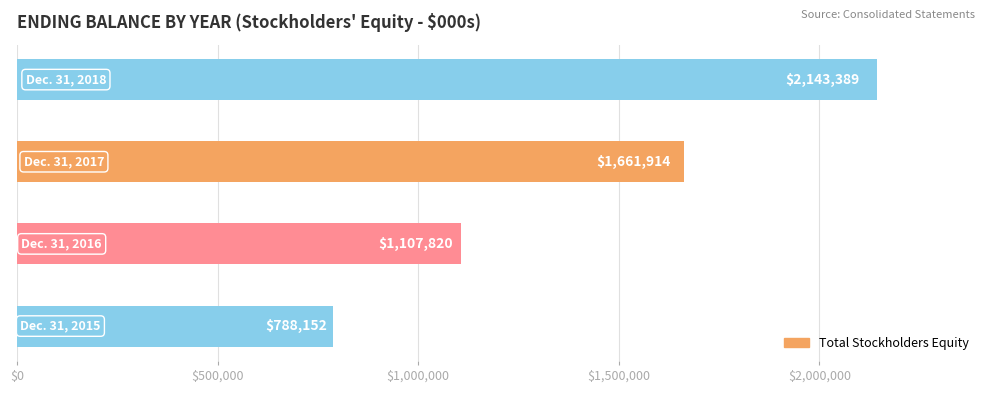

Count the values in the range 1107820 to 2143389.

3